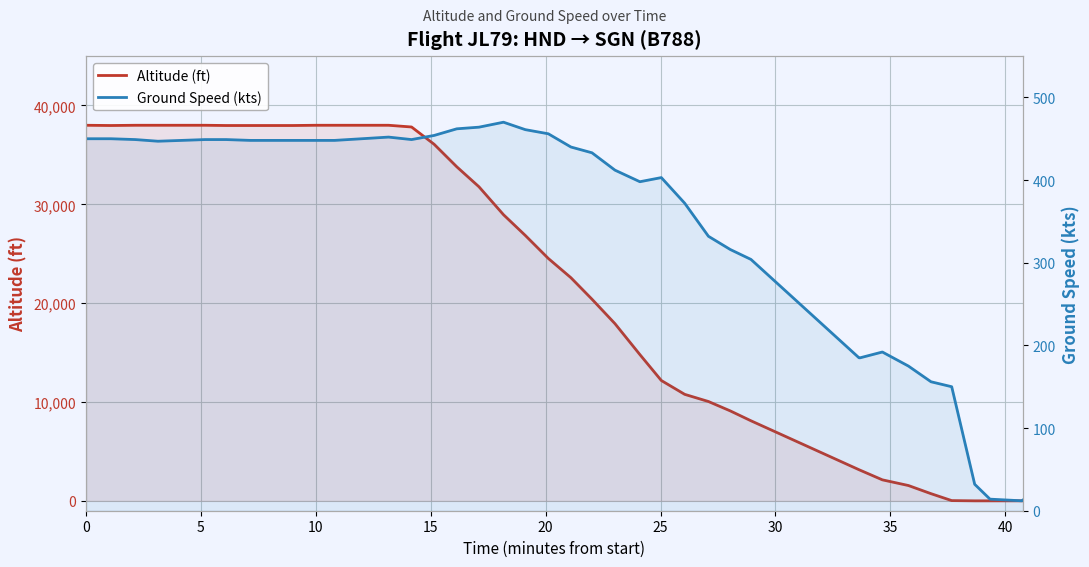

How many lines are shown in the chart?

2